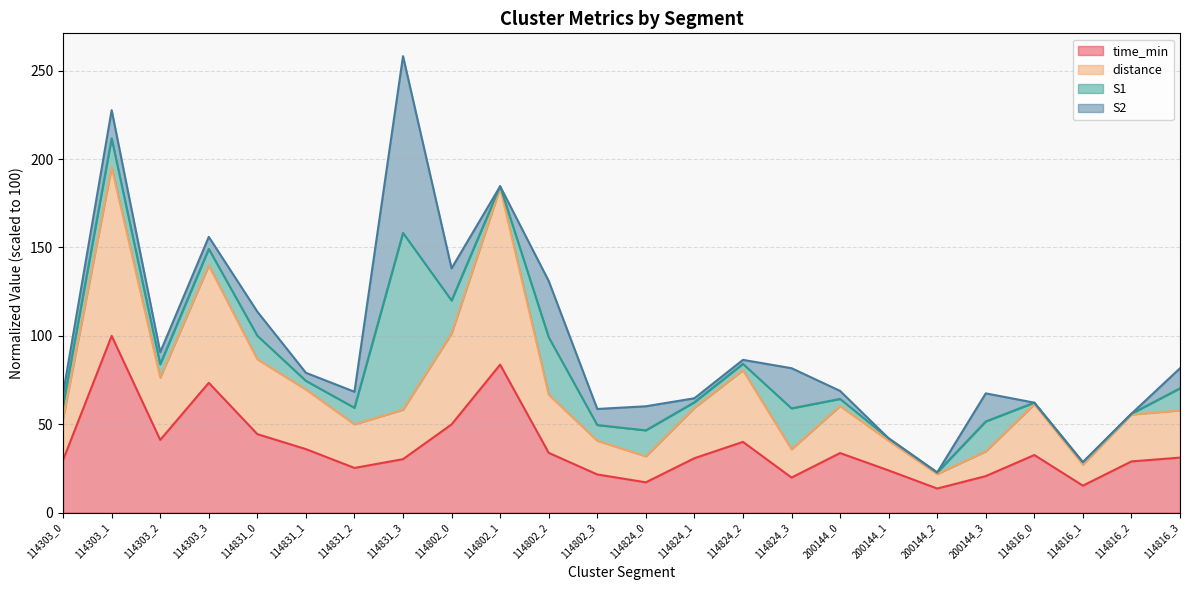

True or false: time_min has more than 0 interior local peaks.

True